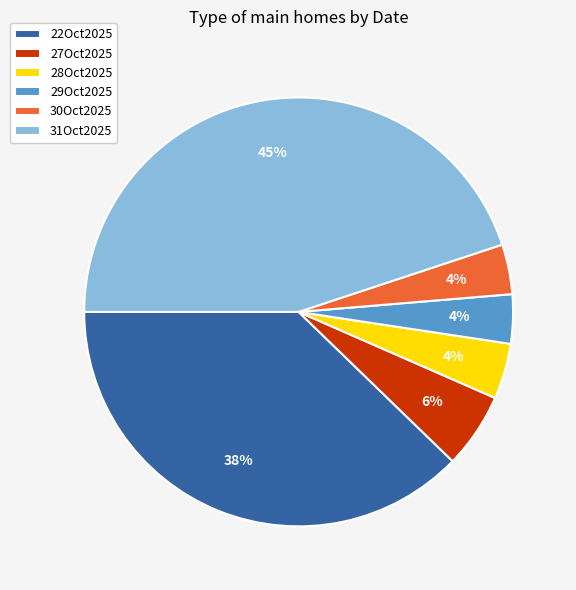

The 27Oct2025 slice represents 6% of the pie. True or false?

True